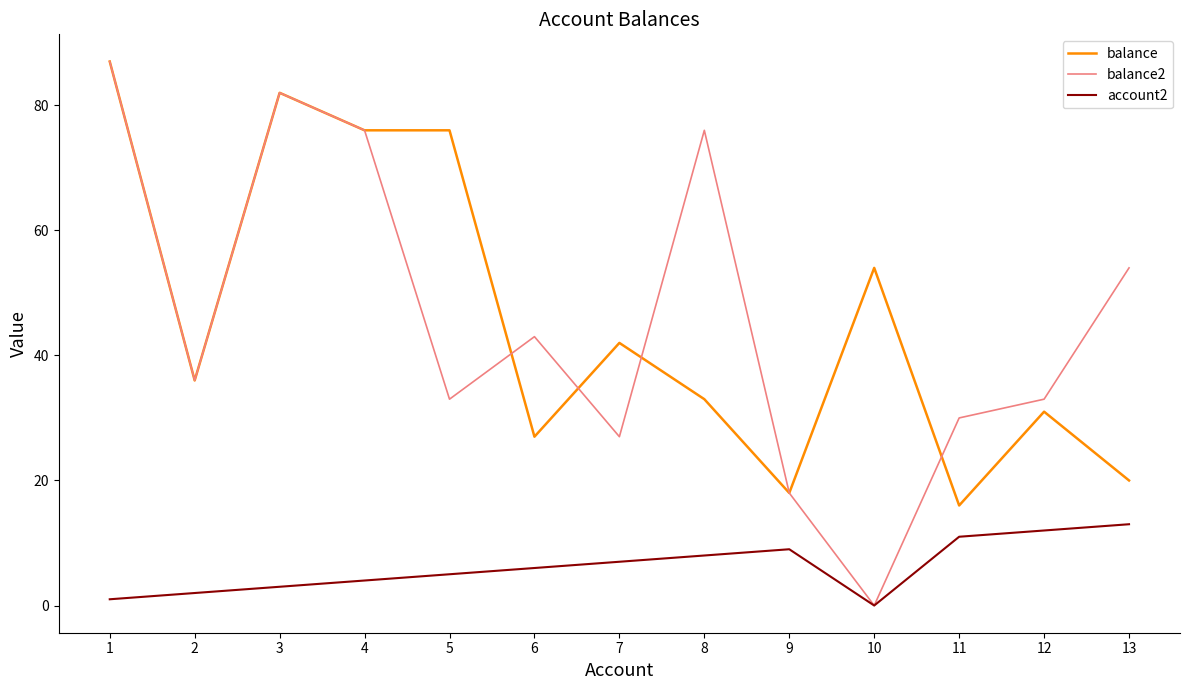

The value of balance at 4 is 76. True or false?

True